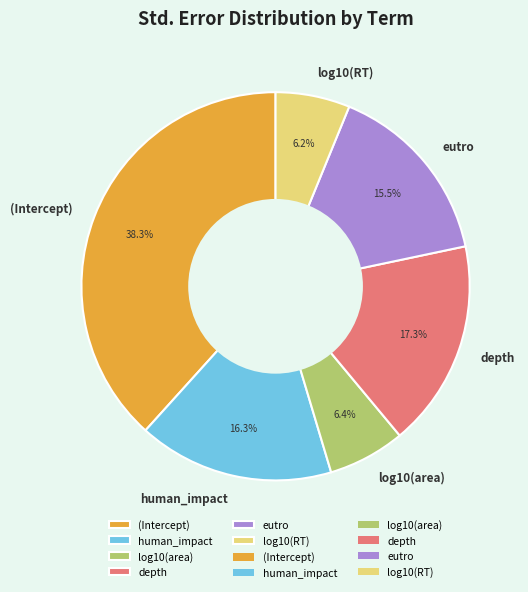

What portion of the pie excludes (Intercept)?

61.7%